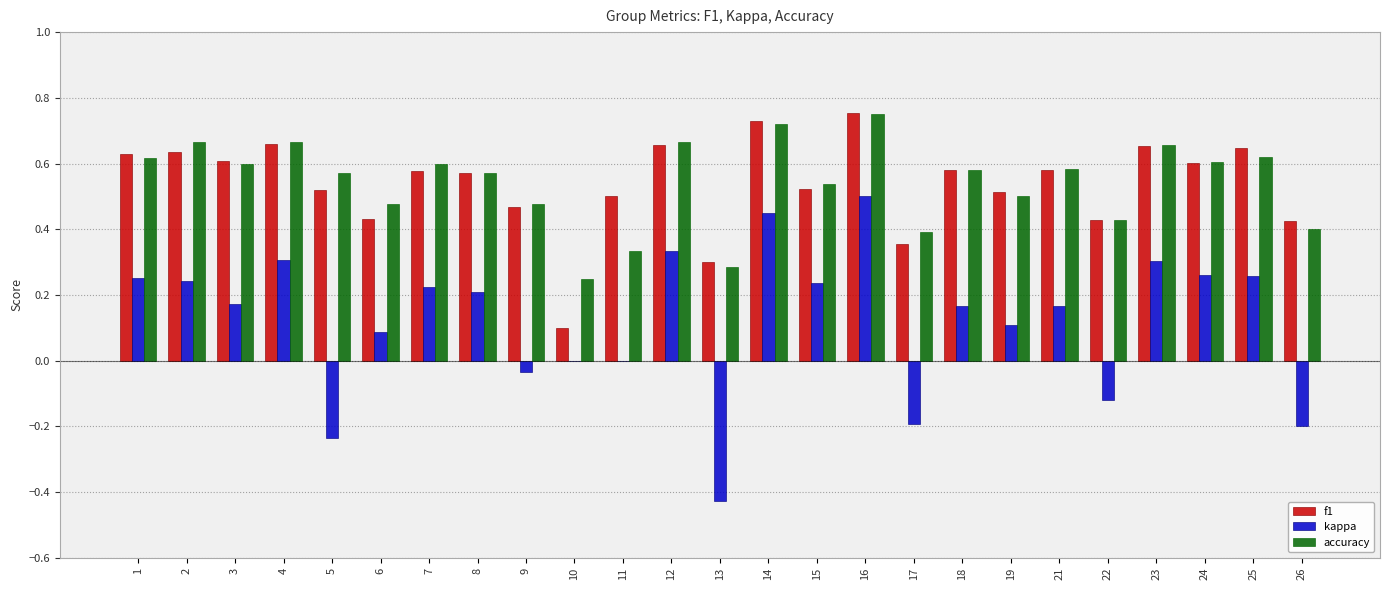

What are all the series names shown in the legend?

f1, kappa, accuracy